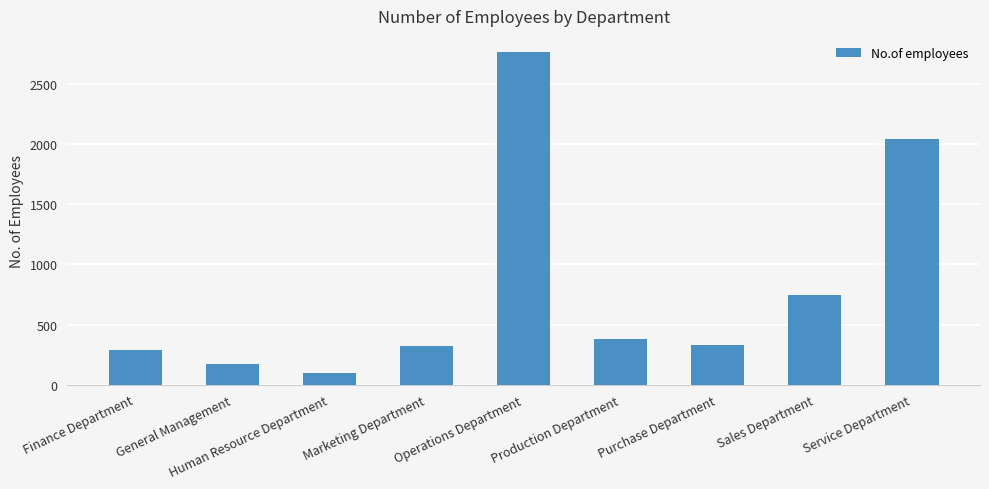

Between Purchase Department and Finance Department, which is larger?

Purchase Department